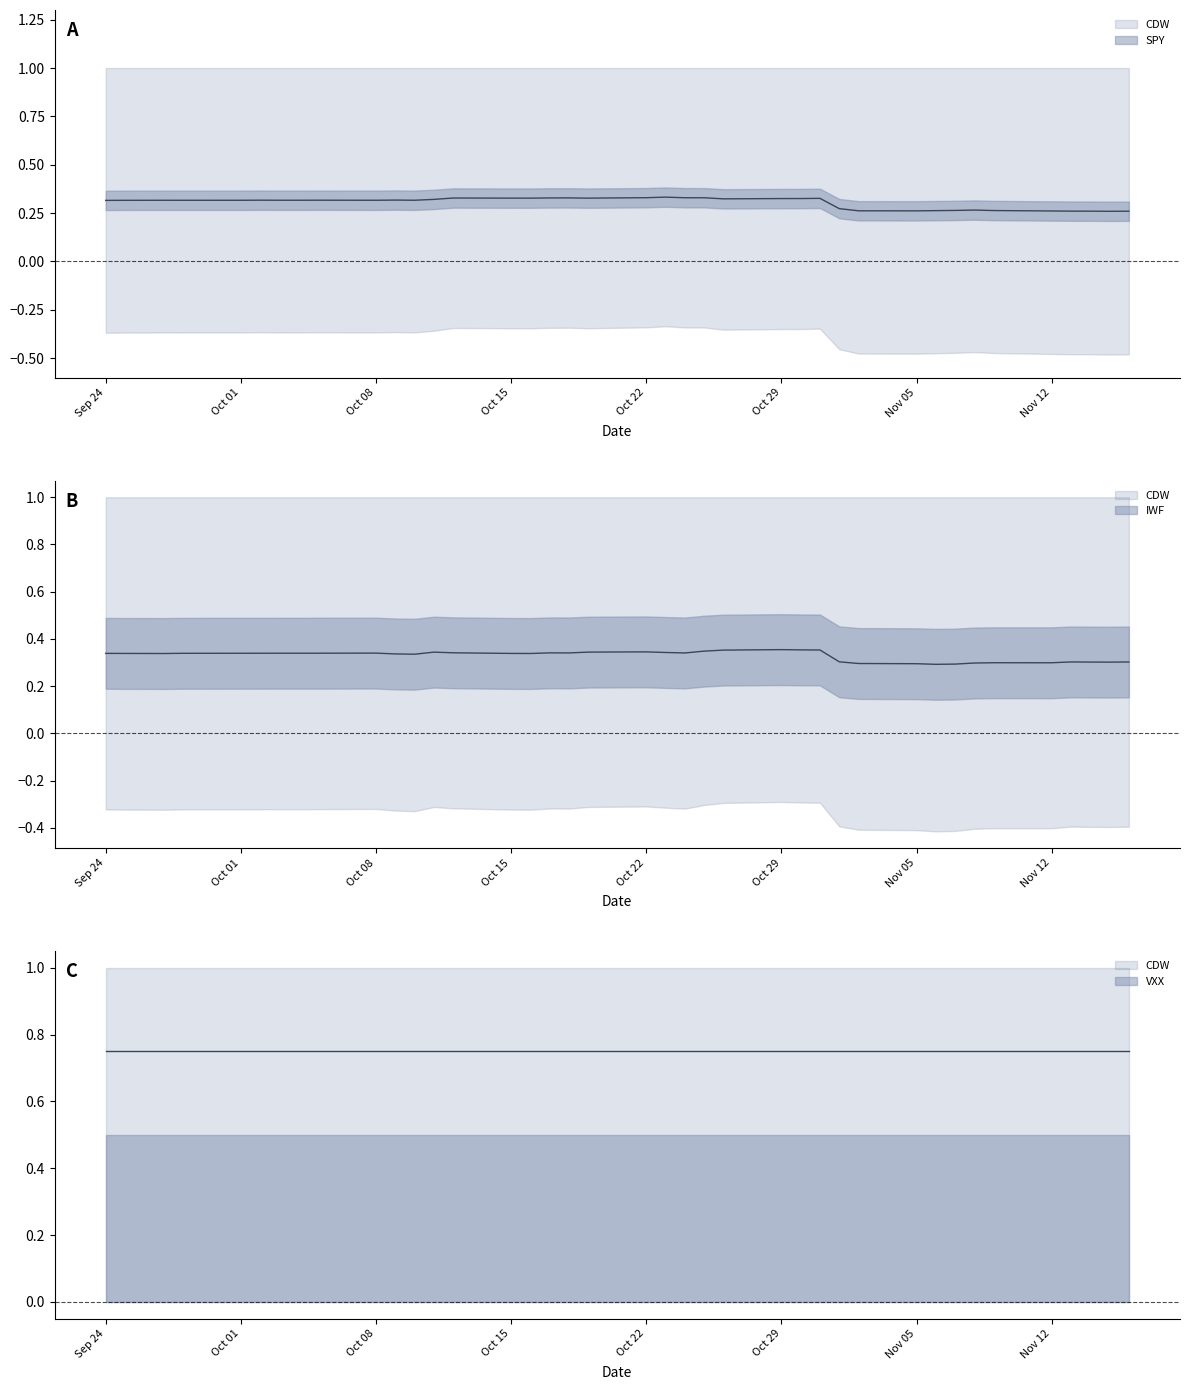

True or false: SPY and IWF intersect in this chart.

False